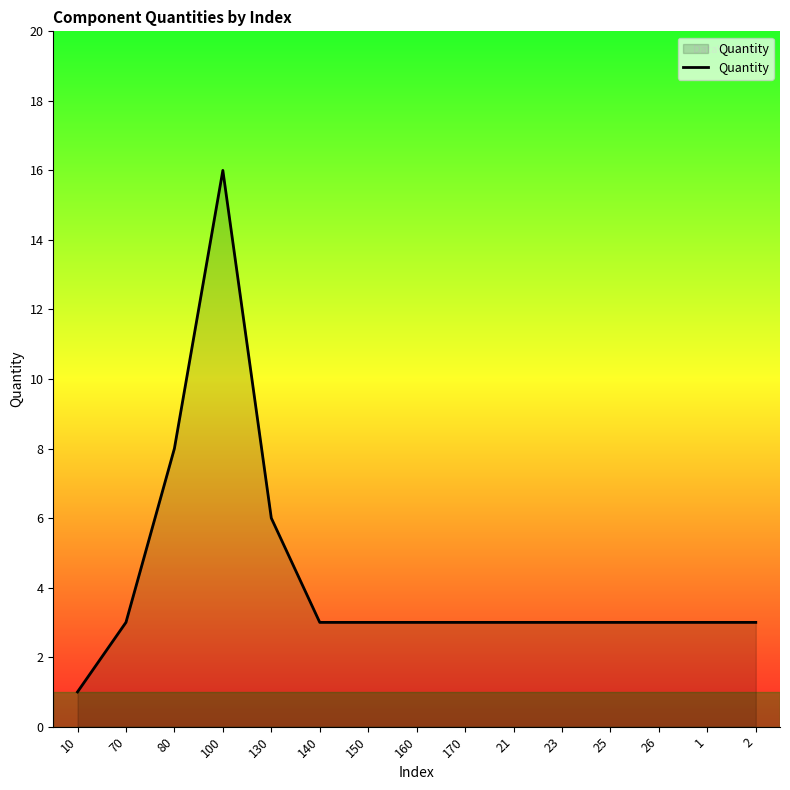

What position from the right is 21?

6